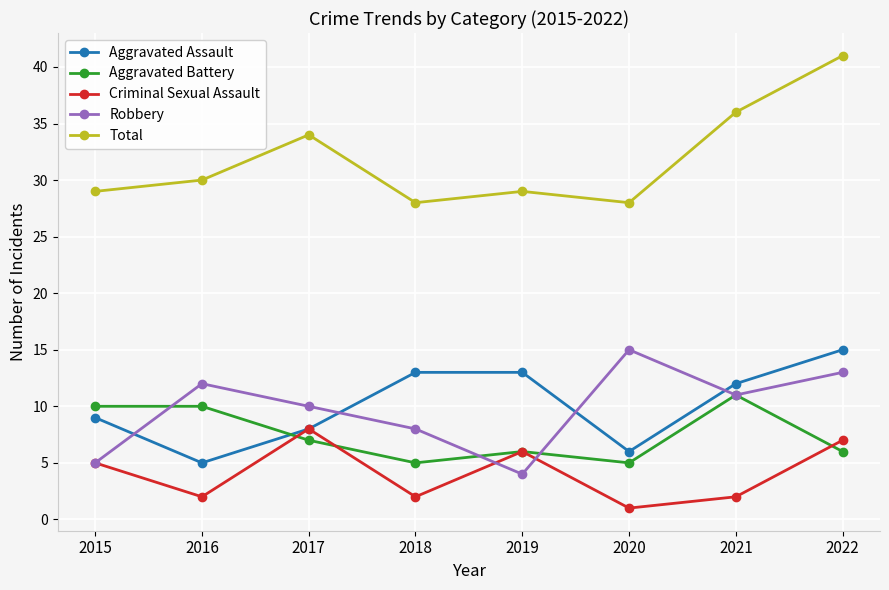

At which category does Robbery reach its first local peak?

2016